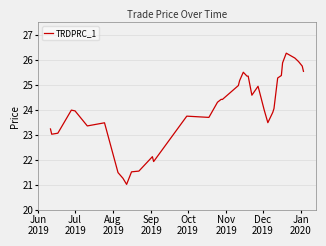

What is the minimum value shown in the chart?

21.0